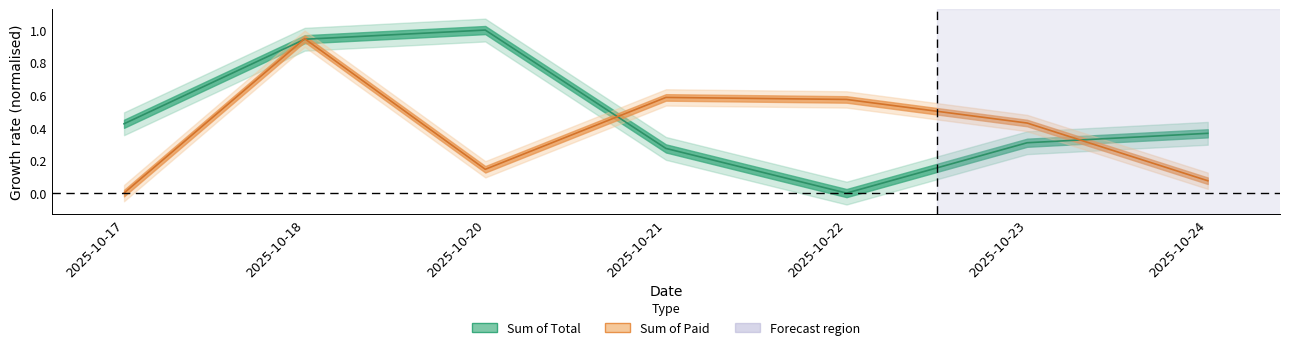

Which category has the highest value in the Sum of Paid series?

2025-10-18